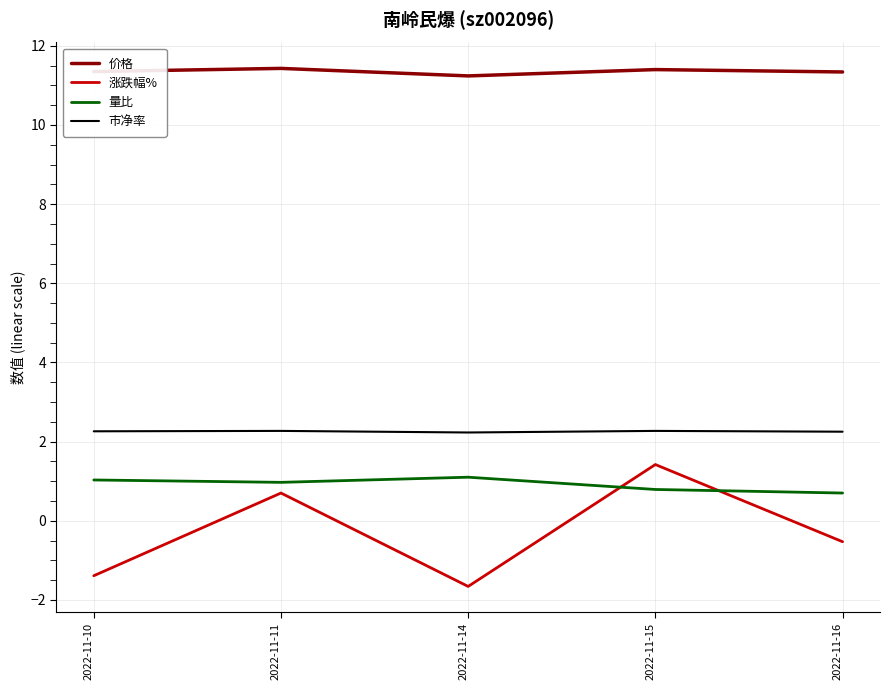

What is the total value across all series at 2022-11-16?

13.8